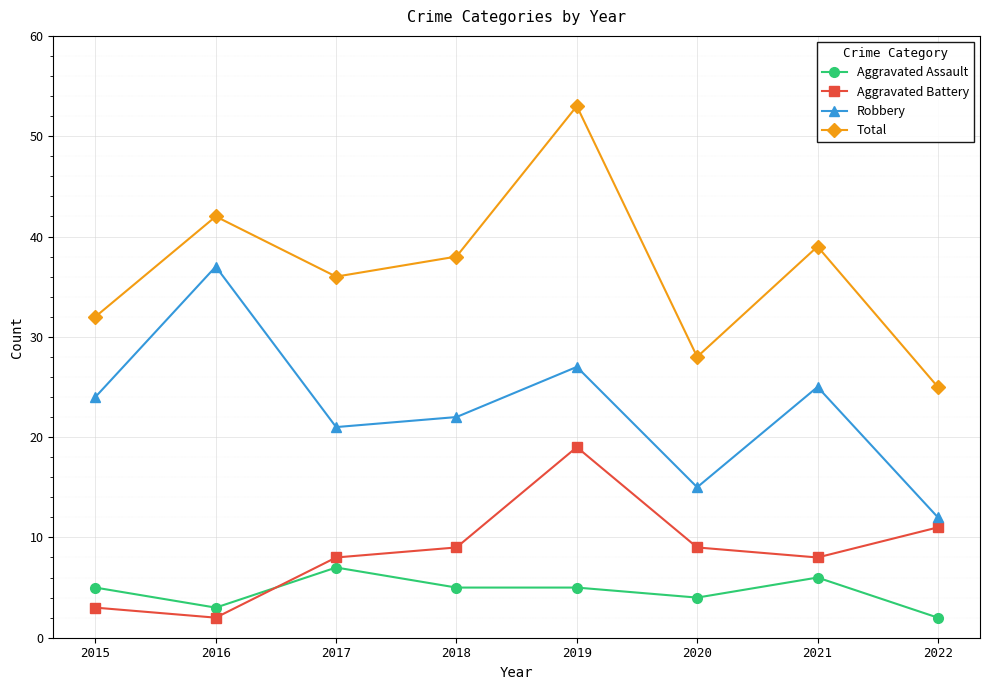

What are all the series names shown in the legend?

Aggravated Assault, Aggravated Battery, Robbery, Total